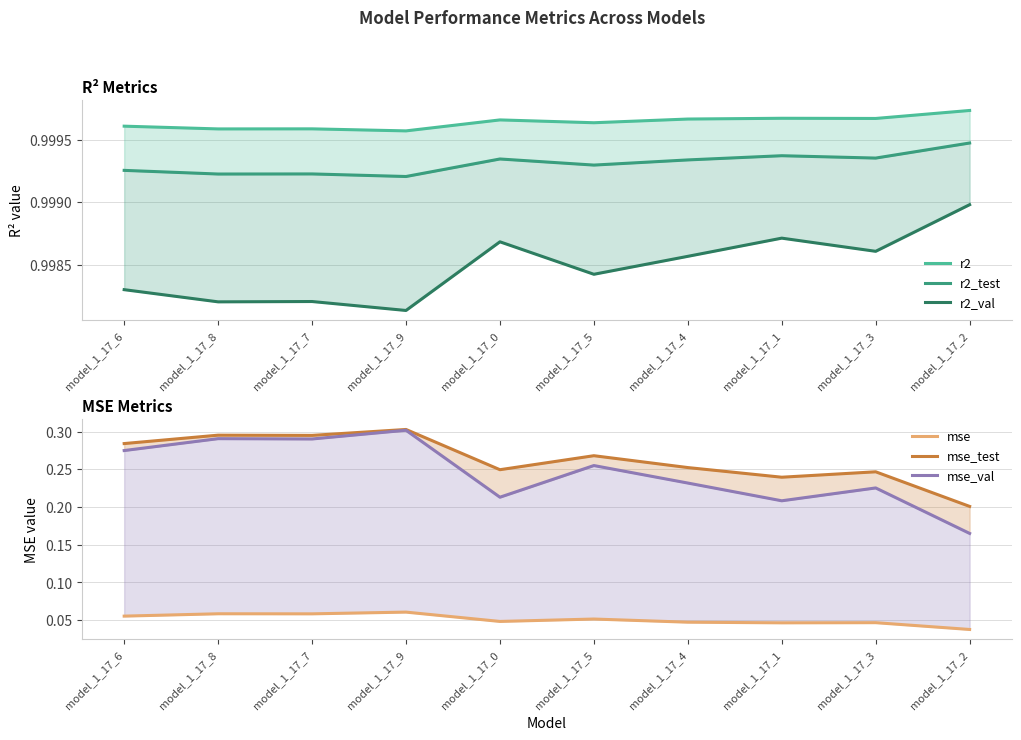

Reading left to right, extract all data points from this chart.

r2: model_1_17_6=1.0	model_1_17_8=1.0	model_1_17_7=1.0	model_1_17_9=1.0	model_1_17_0=1.0	model_1_17_5=1.0	model_1_17_4=1.0	model_1_17_1=1.0	model_1_17_3=1.0	model_1_17_2=1.0
r2_test: model_1_17_6=1.0	model_1_17_8=1.0	model_1_17_7=1.0	model_1_17_9=1.0	model_1_17_0=1.0	model_1_17_5=1.0	model_1_17_4=1.0	model_1_17_1=1.0	model_1_17_3=1.0	model_1_17_2=1.0
r2_val: model_1_17_6=1.0	model_1_17_8=1.0	model_1_17_7=1.0	model_1_17_9=1.0	model_1_17_0=1.0	model_1_17_5=1.0	model_1_17_4=1.0	model_1_17_1=1.0	model_1_17_3=1.0	model_1_17_2=1.0
mse: model_1_17_6=0.1	model_1_17_8=0.1	model_1_17_7=0.1	model_1_17_9=0.1	model_1_17_0=0.0	model_1_17_5=0.1	model_1_17_4=0.0	model_1_17_1=0.0	model_1_17_3=0.0	model_1_17_2=0.0
mse_test: model_1_17_6=0.3	model_1_17_8=0.3	model_1_17_7=0.3	model_1_17_9=0.3	model_1_17_0=0.2	model_1_17_5=0.3	model_1_17_4=0.3	model_1_17_1=0.2	model_1_17_3=0.2	model_1_17_2=0.2
mse_val: model_1_17_6=0.3	model_1_17_8=0.3	model_1_17_7=0.3	model_1_17_9=0.3	model_1_17_0=0.2	model_1_17_5=0.3	model_1_17_4=0.2	model_1_17_1=0.2	model_1_17_3=0.2	model_1_17_2=0.2